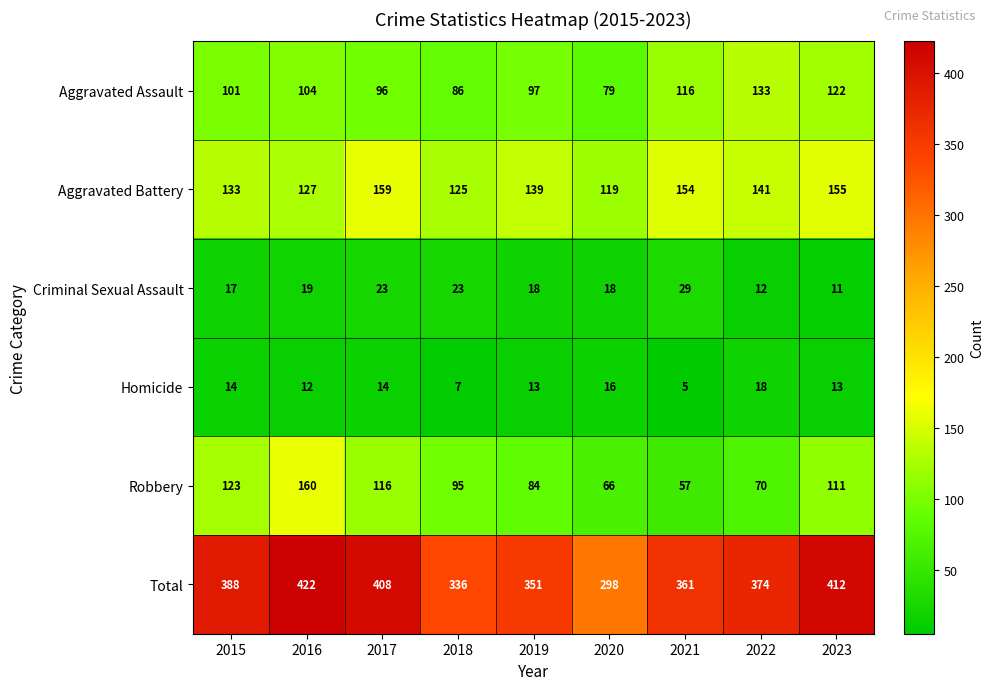

What is the difference between the highest and lowest values at 2019?

338